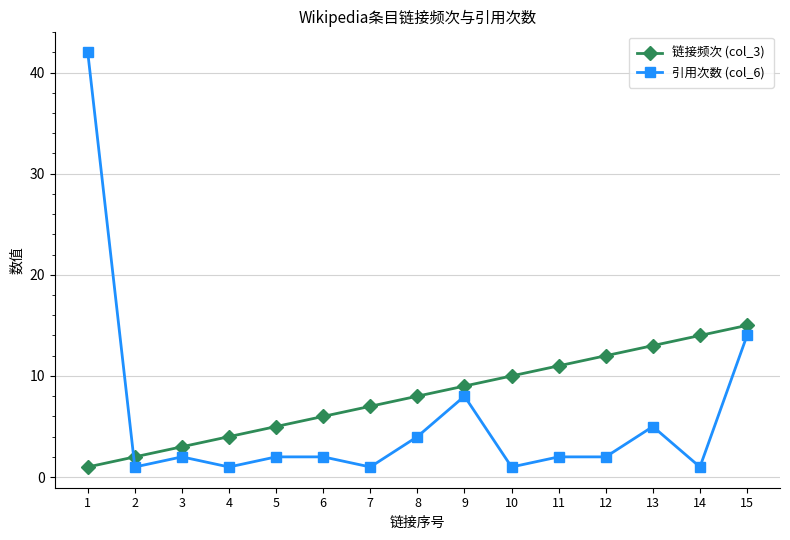

Which series has the largest range (max minus min)?

引用次数 (col_6)